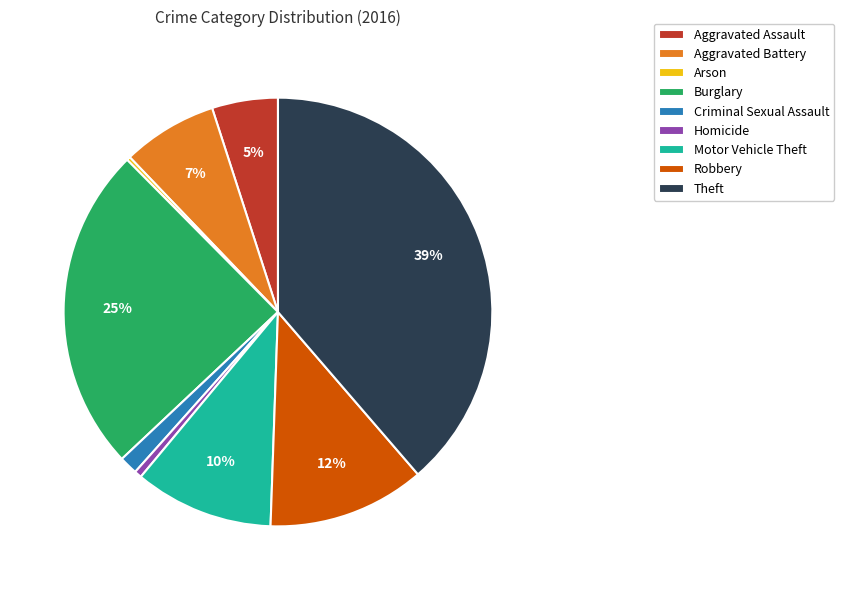

True or false: Burglary accounts for 18% of the total.

False